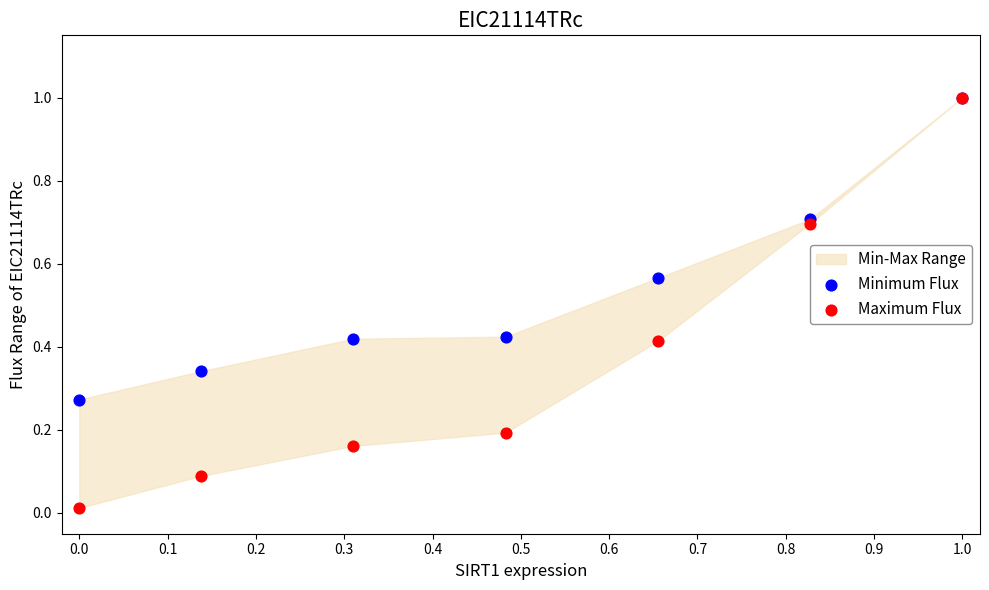

Which series has the largest Y range (max minus min)?

Maximum Flux